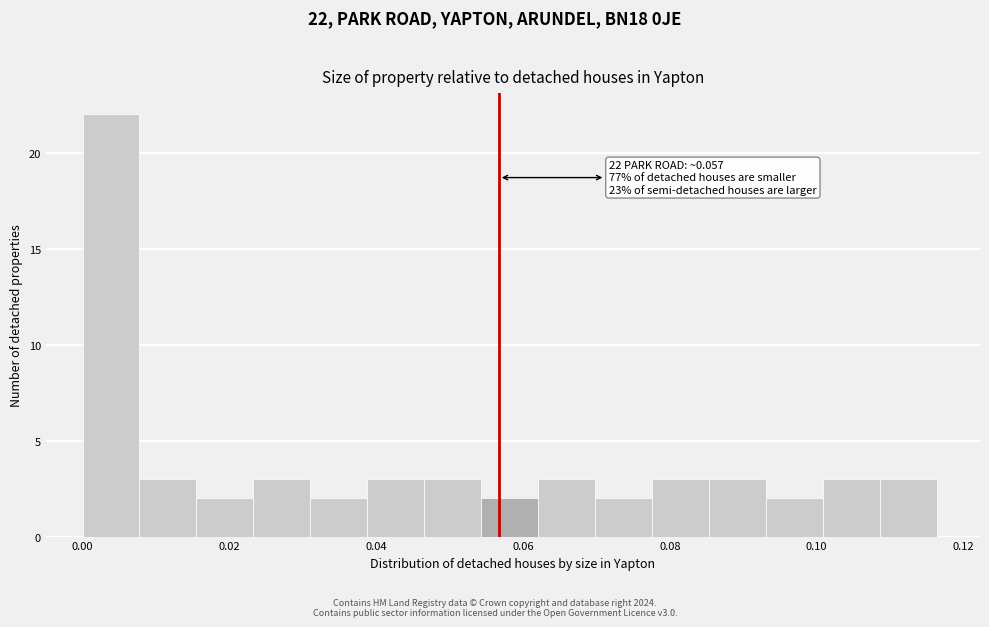

Read against the x-axis, roughly where is the centre of the tallest bar?

0.004